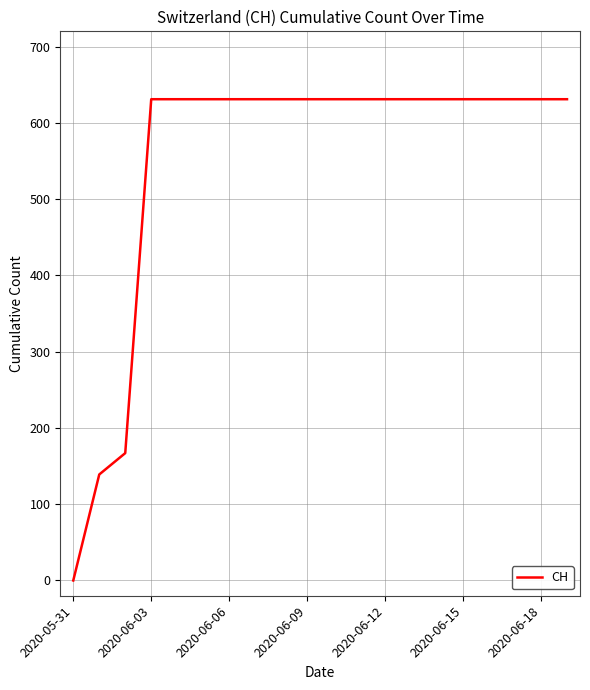

What is the greatest value displayed?

631